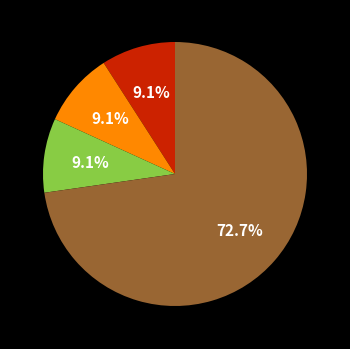

To the nearest percent, what is the difference between the largest and smallest slice percentages?

64%